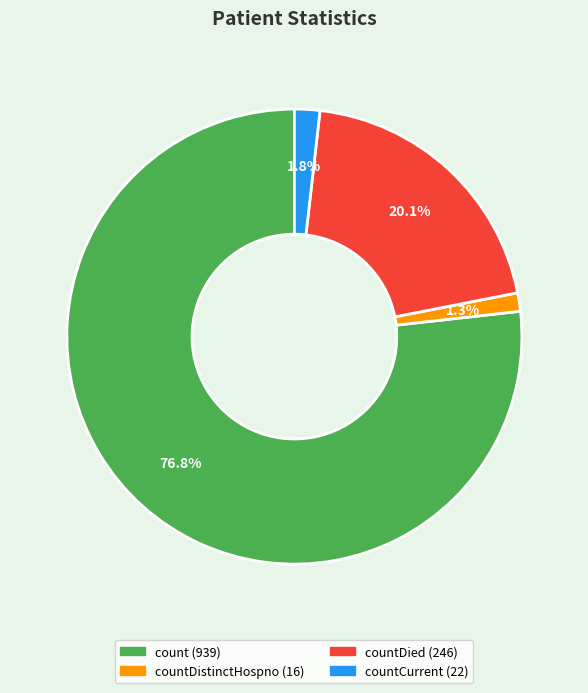

Is there any slice that represents more than half of the pie?

Yes